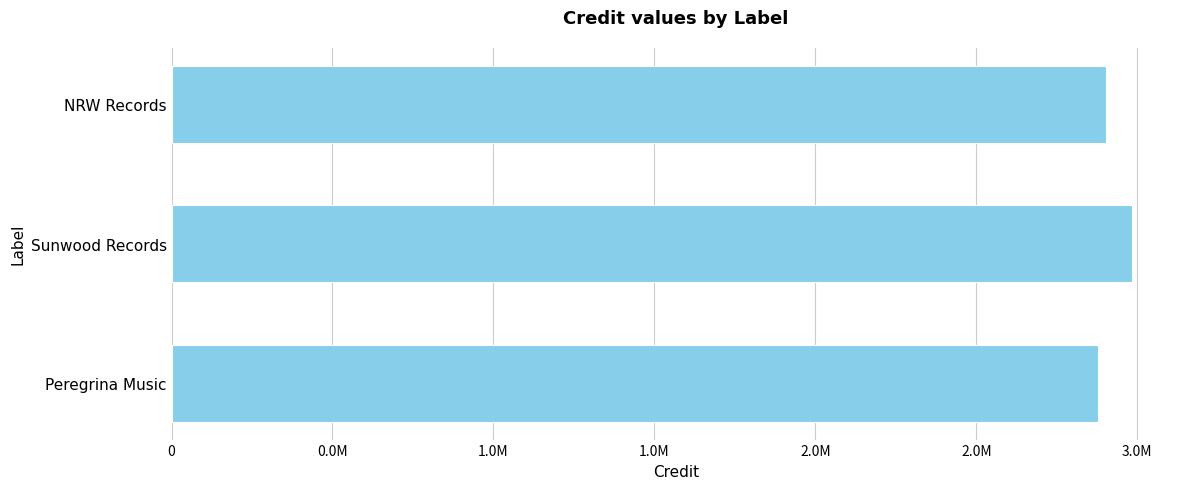

Are the bars grouped side by side (vs. stacked)?

No